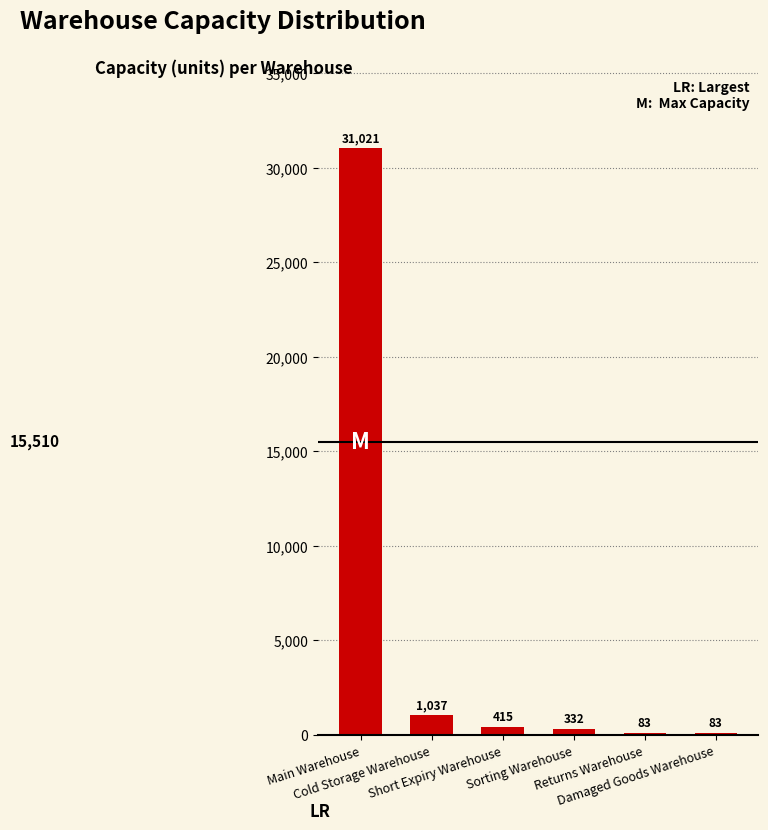

Reading left to right, extract all data points from this chart.

31021	1037	415	332	83	83